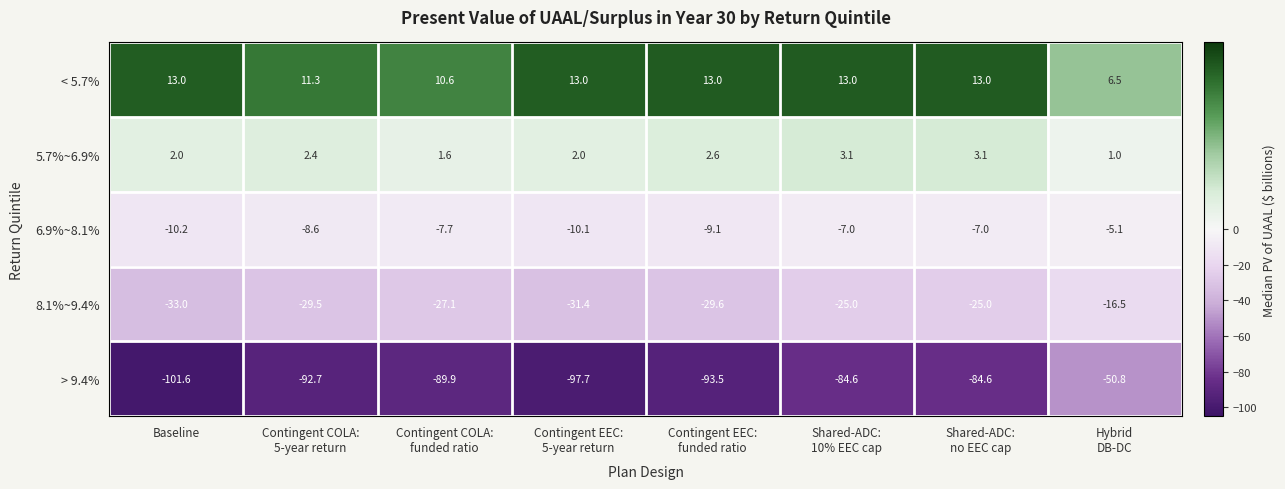

True or false: 8.1%~9.4% has a value of -22.9 at Baseline.

False